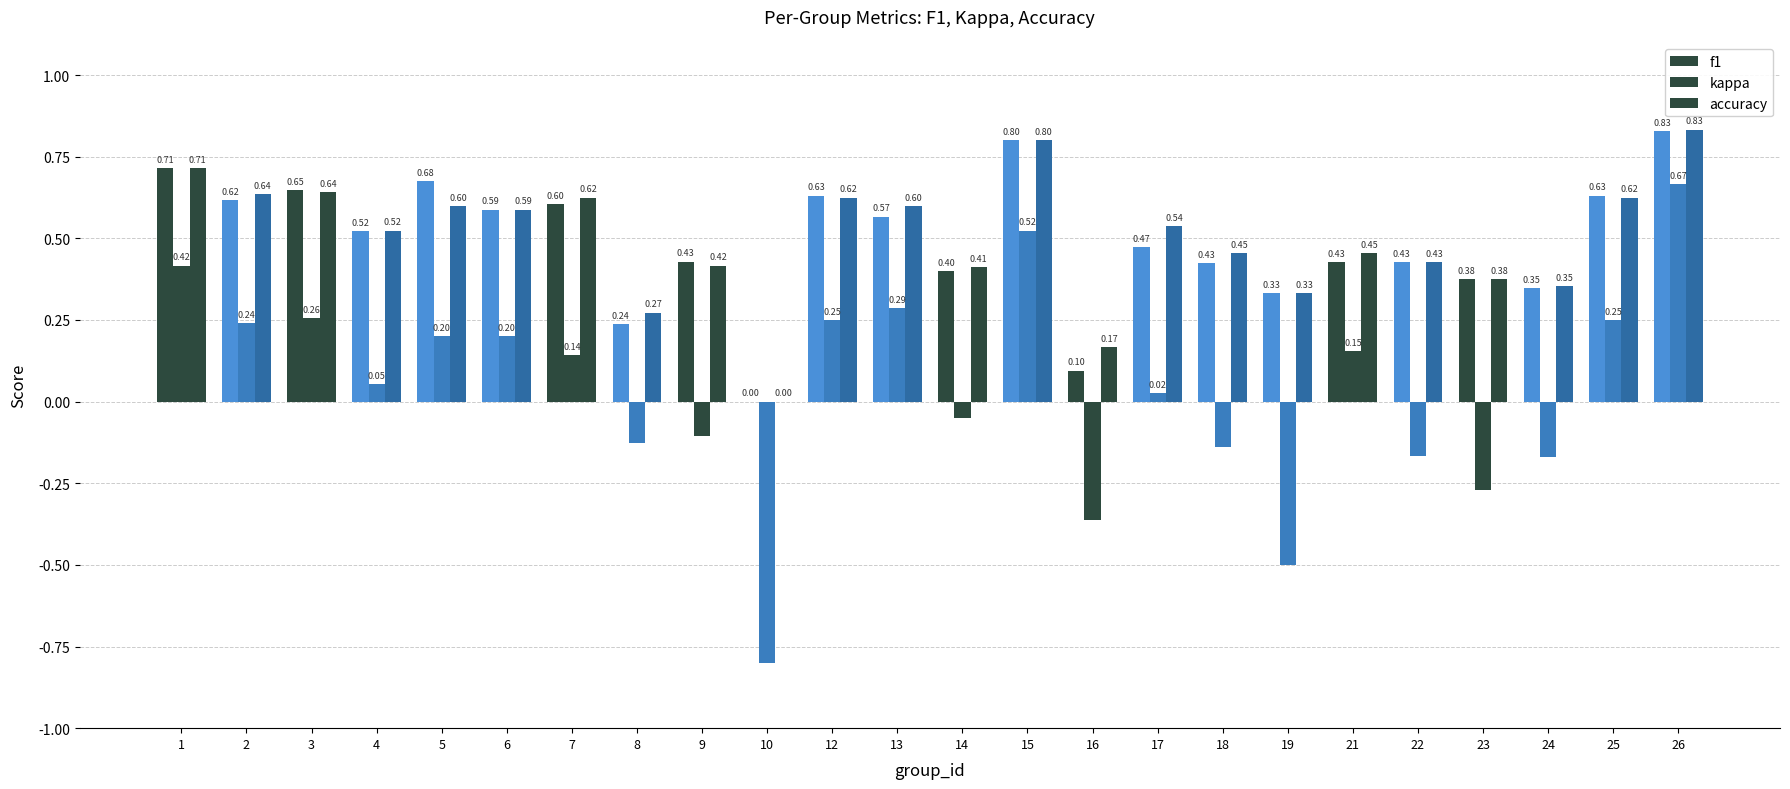

What is the value of the accuracy bar at the 4th from the left?

0.5